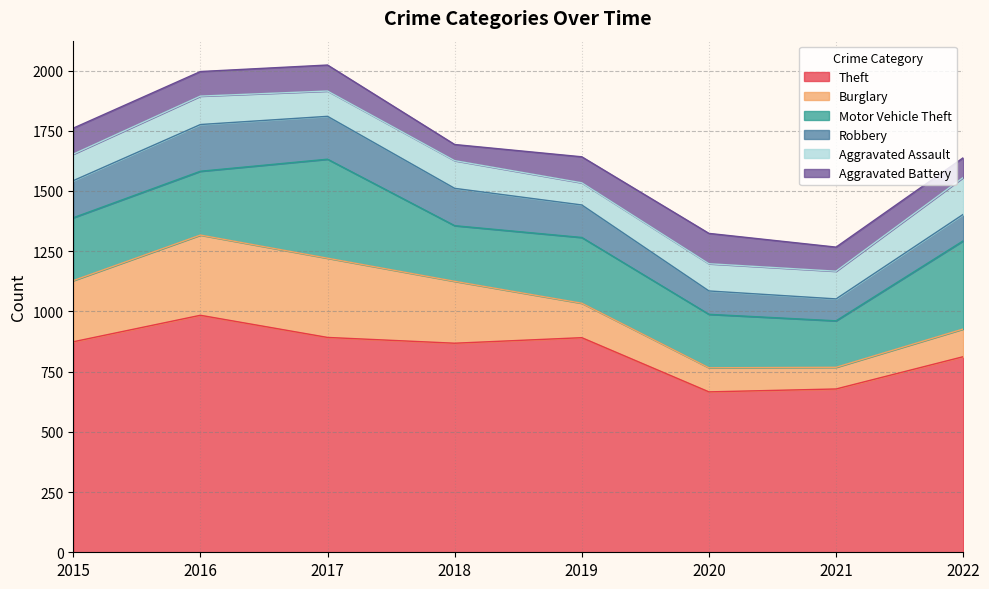

What is the average value of the Theft series?

833